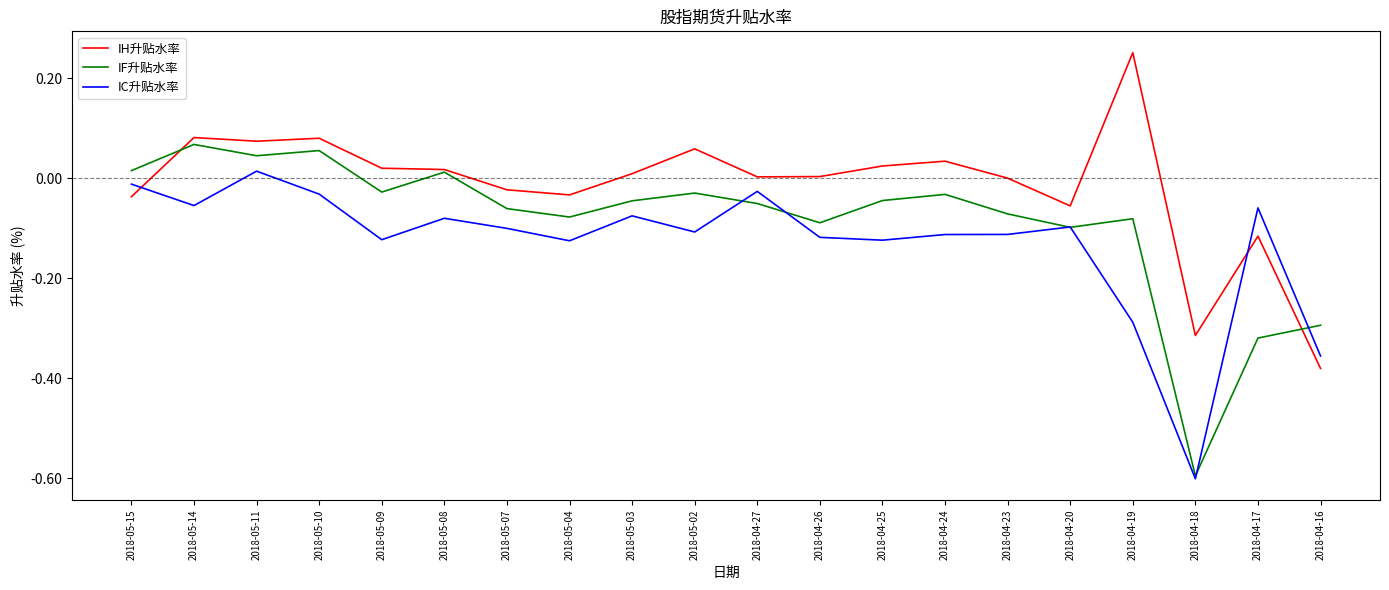

How many lines are shown in the chart?

3